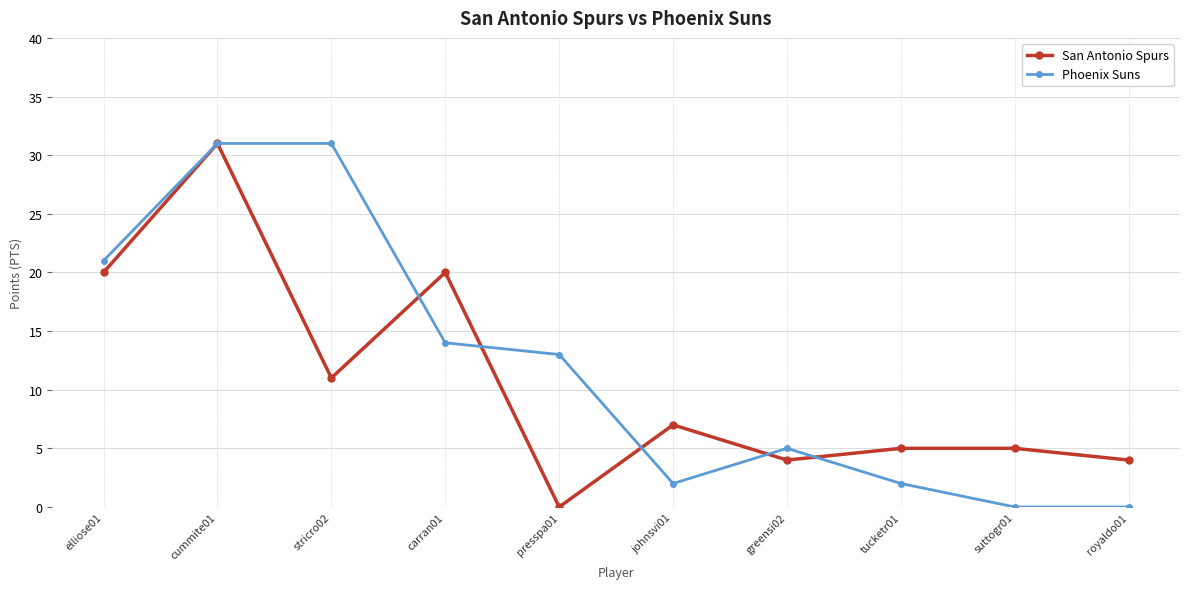

The San Antonio Spurs series shows 20 at carran01. True or false?

True